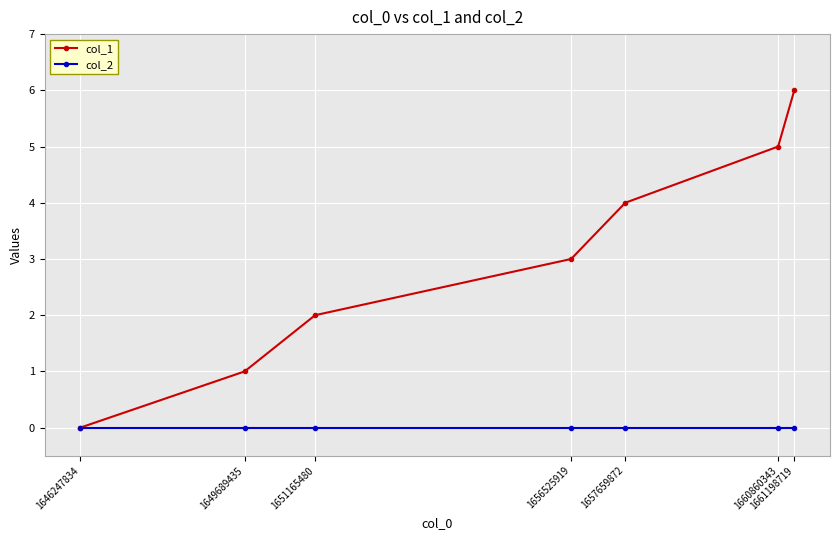

Is it true that col_1 equals 3 at 1656525919?

True